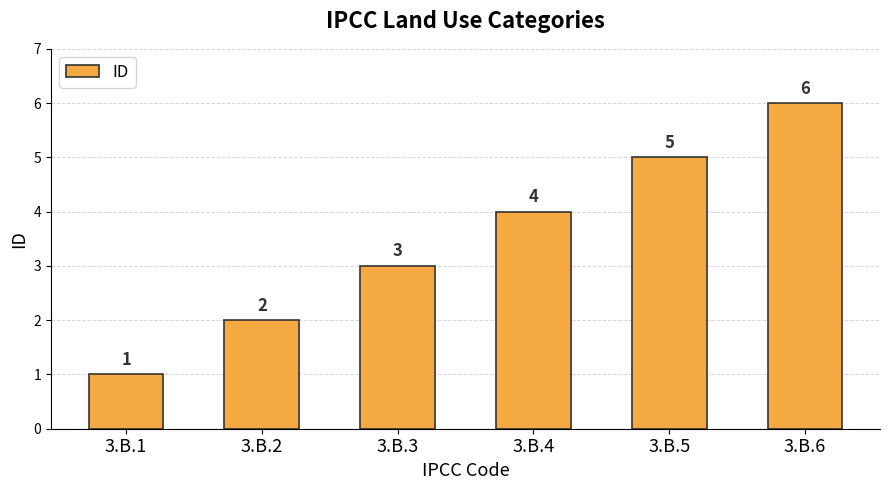

True or false: the data shows 7 at 3.B.4.

False